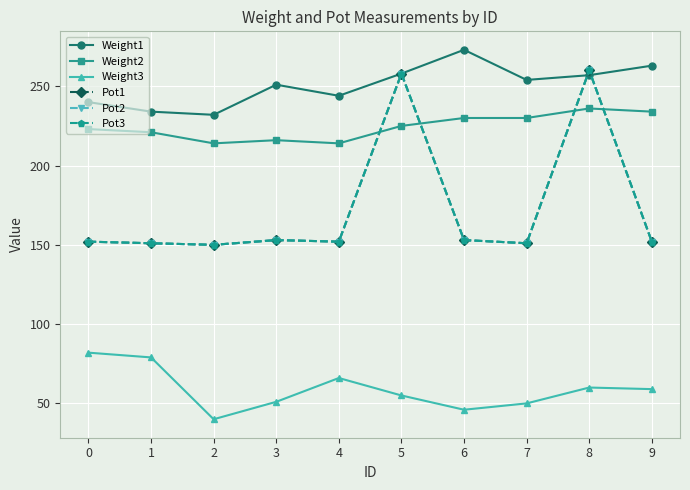

Does the chart have visible grid lines?

Yes